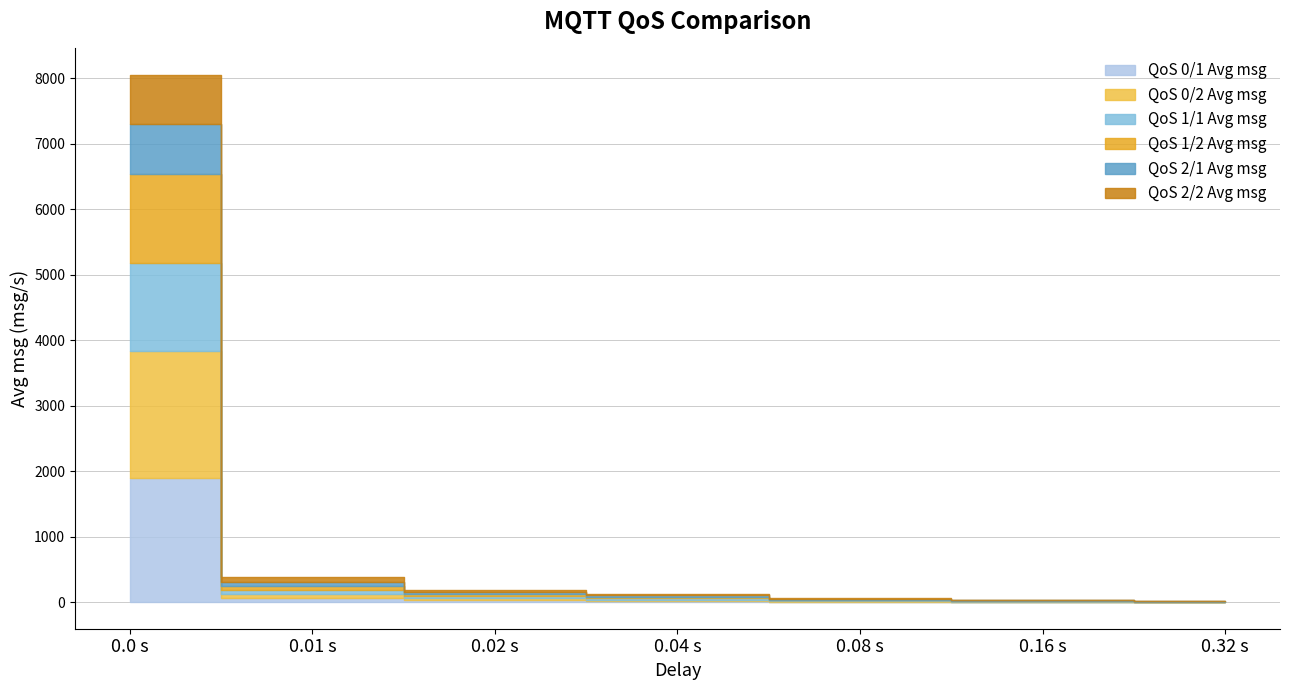

Is it true that QoS 1/2 Avg msg equals 10.6 at 0.08 s?

True